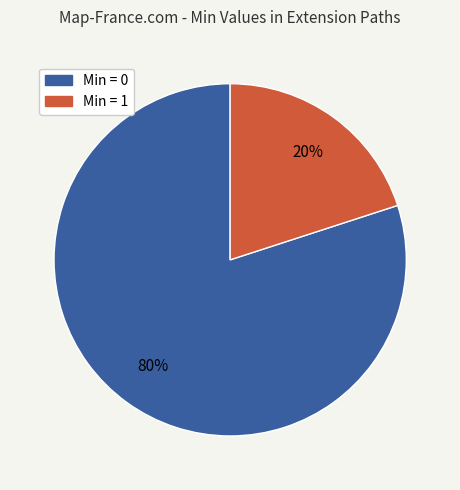

Is there any slice that represents more than half of the pie?

Yes